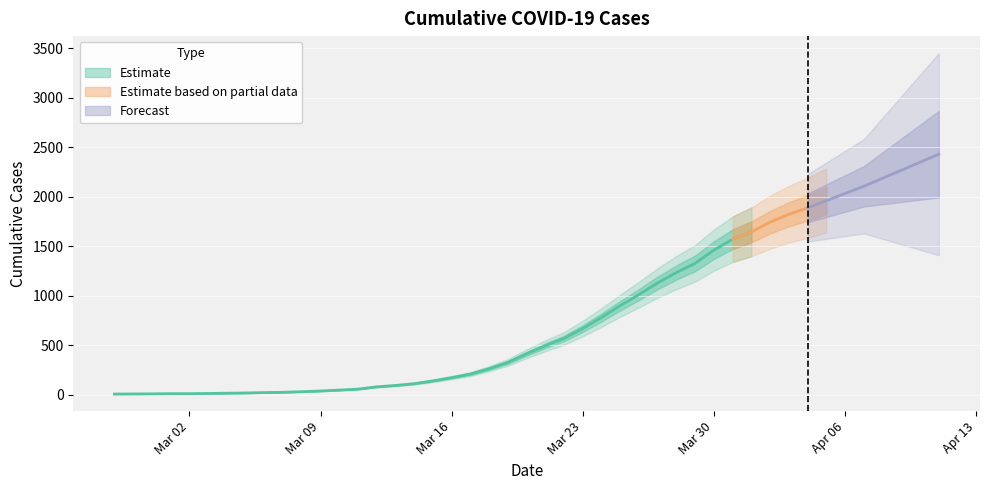

Rank the categories by value from lowest to highest.

2020-02-27, 2020-02-28, 2020-02-29, 2020-03-01, 2020-03-02, 2020-03-03, 2020-03-04, 2020-03-05, 2020-03-06, 2020-03-07, 2020-03-08, 2020-03-09, 2020-03-10, 2020-03-11, 2020-03-12, 2020-03-13, 2020-03-14, 2020-03-15, 2020-03-16, 2020-03-17, 2020-03-18, 2020-03-19, 2020-03-20, 2020-03-21, 2020-03-22, 2020-03-23, 2020-03-24, 2020-03-25, 2020-03-26, 2020-03-27, 2020-03-28, 2020-03-29, 2020-03-30, 2020-03-31, 2020-04-01, 2020-04-02, 2020-04-03, 2020-04-04, 2020-04-05, 2020-04-06